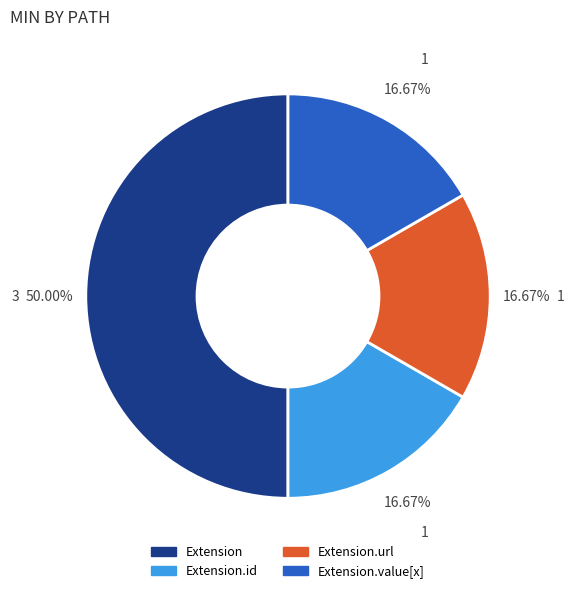

Does Extension.id represent more than half of the total?

No